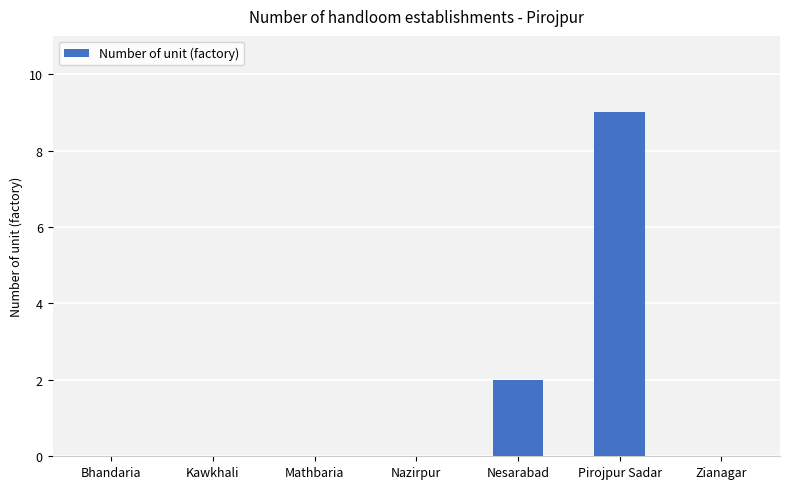

Are the bars horizontal?

No